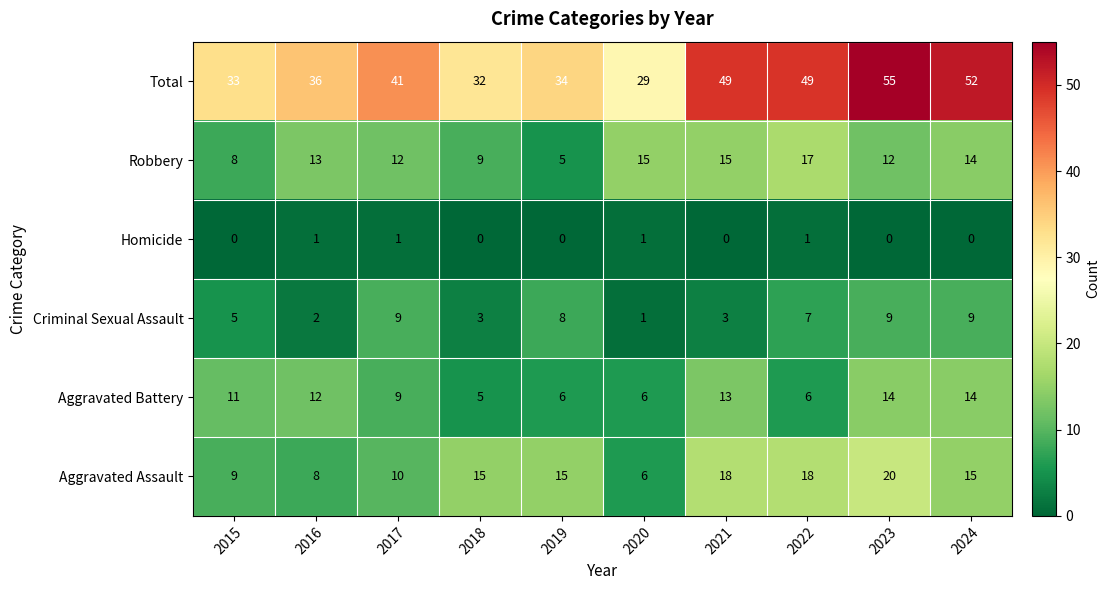

True or false: Criminal Sexual Assault has a value of 5 at 2023.

False